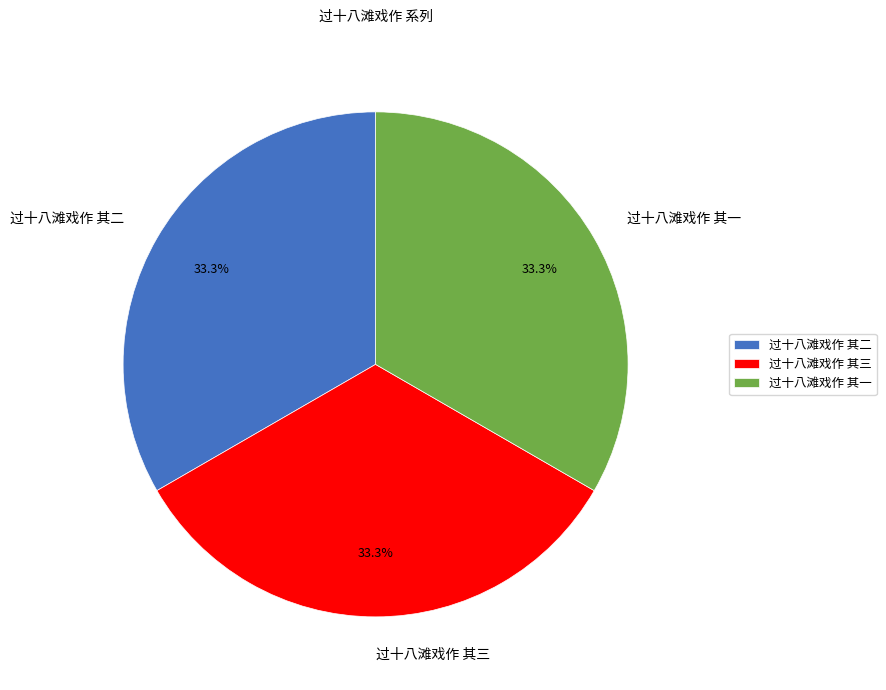

Do 过十八滩戏作 其二 and 过十八滩戏作 其三 together represent more than half of the pie?

Yes